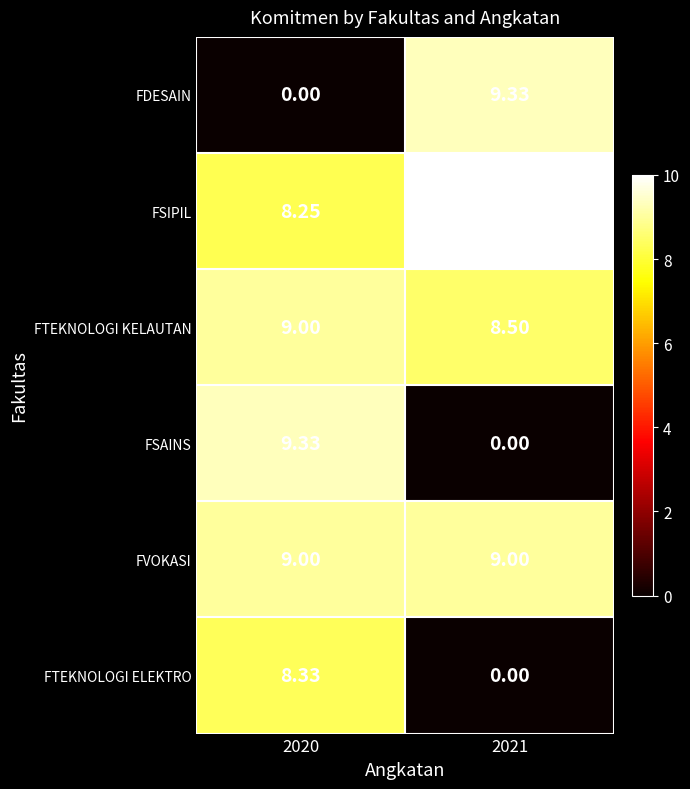

Is the value of FSIPIL at 2021 greater than the value of FTEKNOLOGI ELEKTRO at 2020?

Yes